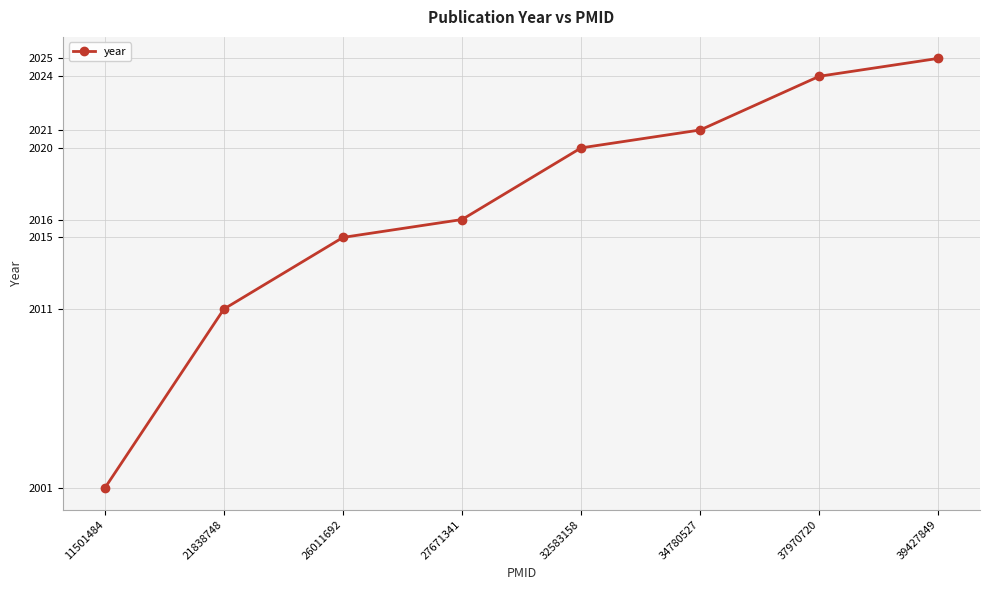

Reading left to right, list all the values displayed in this chart.

2001	2011	2015	2016	2020	2021	2024	2025